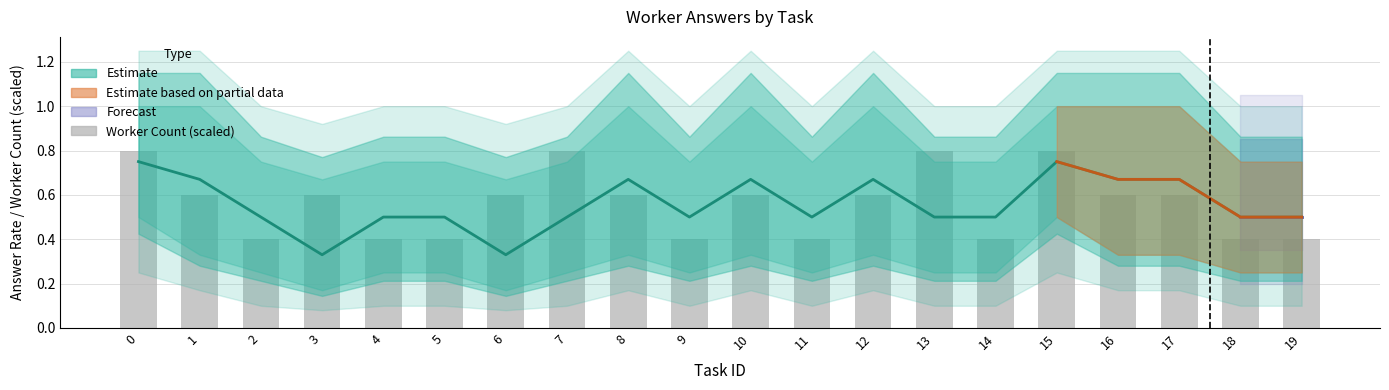

Is it true that the value at 16 is 1.0?

False